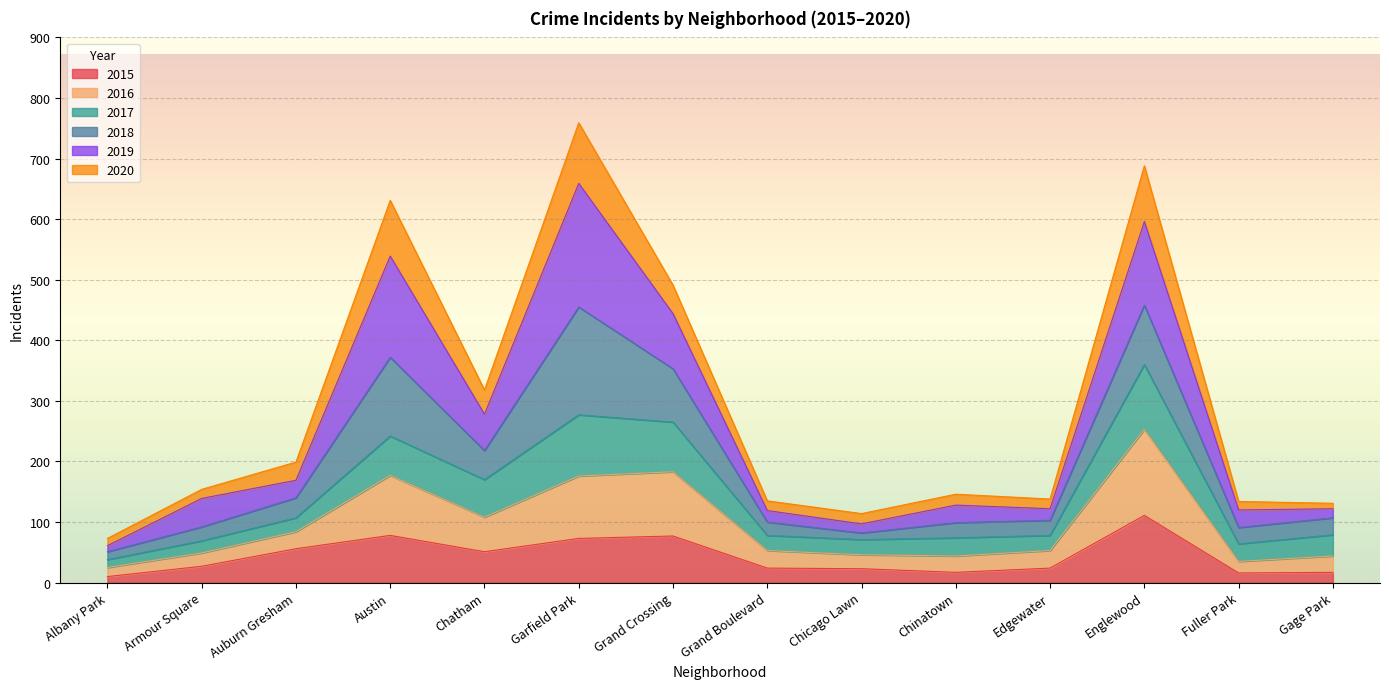

At which label does 2015 reach its peak?

Englewood